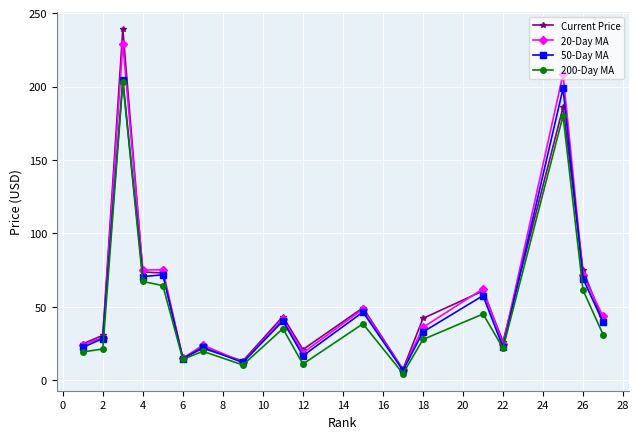

What are all the series names shown in the legend?

Current Price, 20-Day MA, 50-Day MA, 200-Day MA